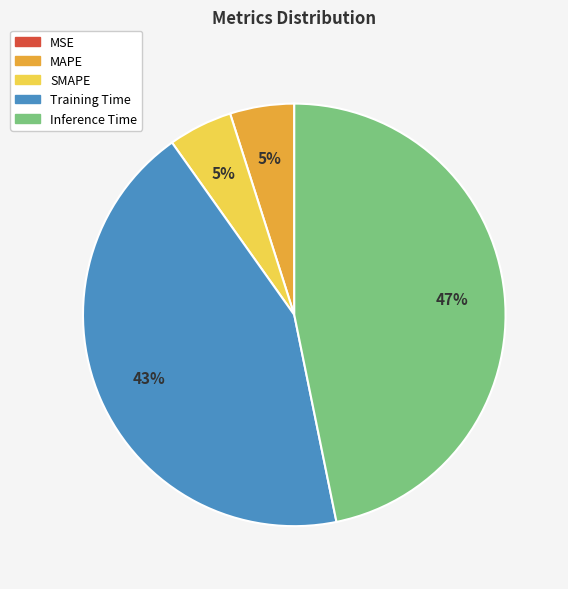

Between Inference Time and Training Time, which is larger?

Inference Time